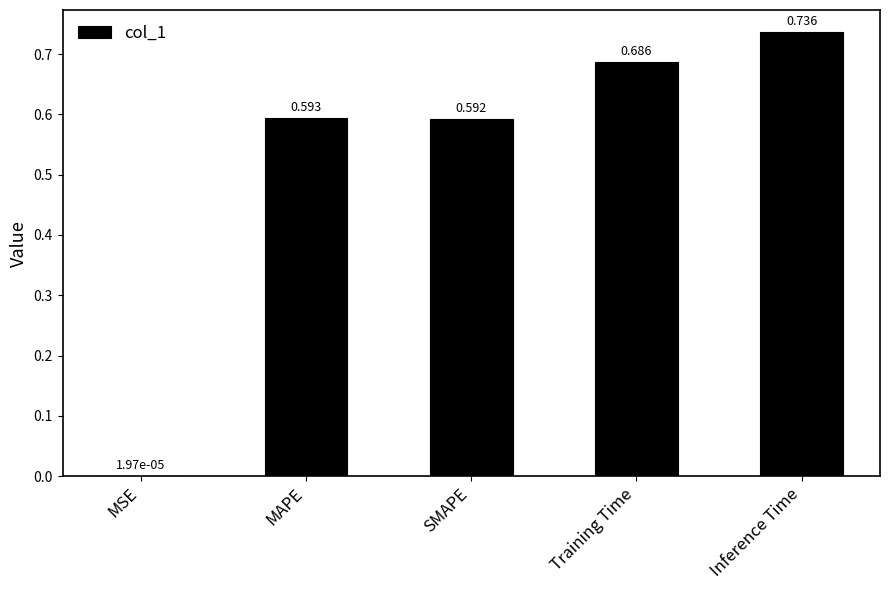

What is the sum of all values?

2.6